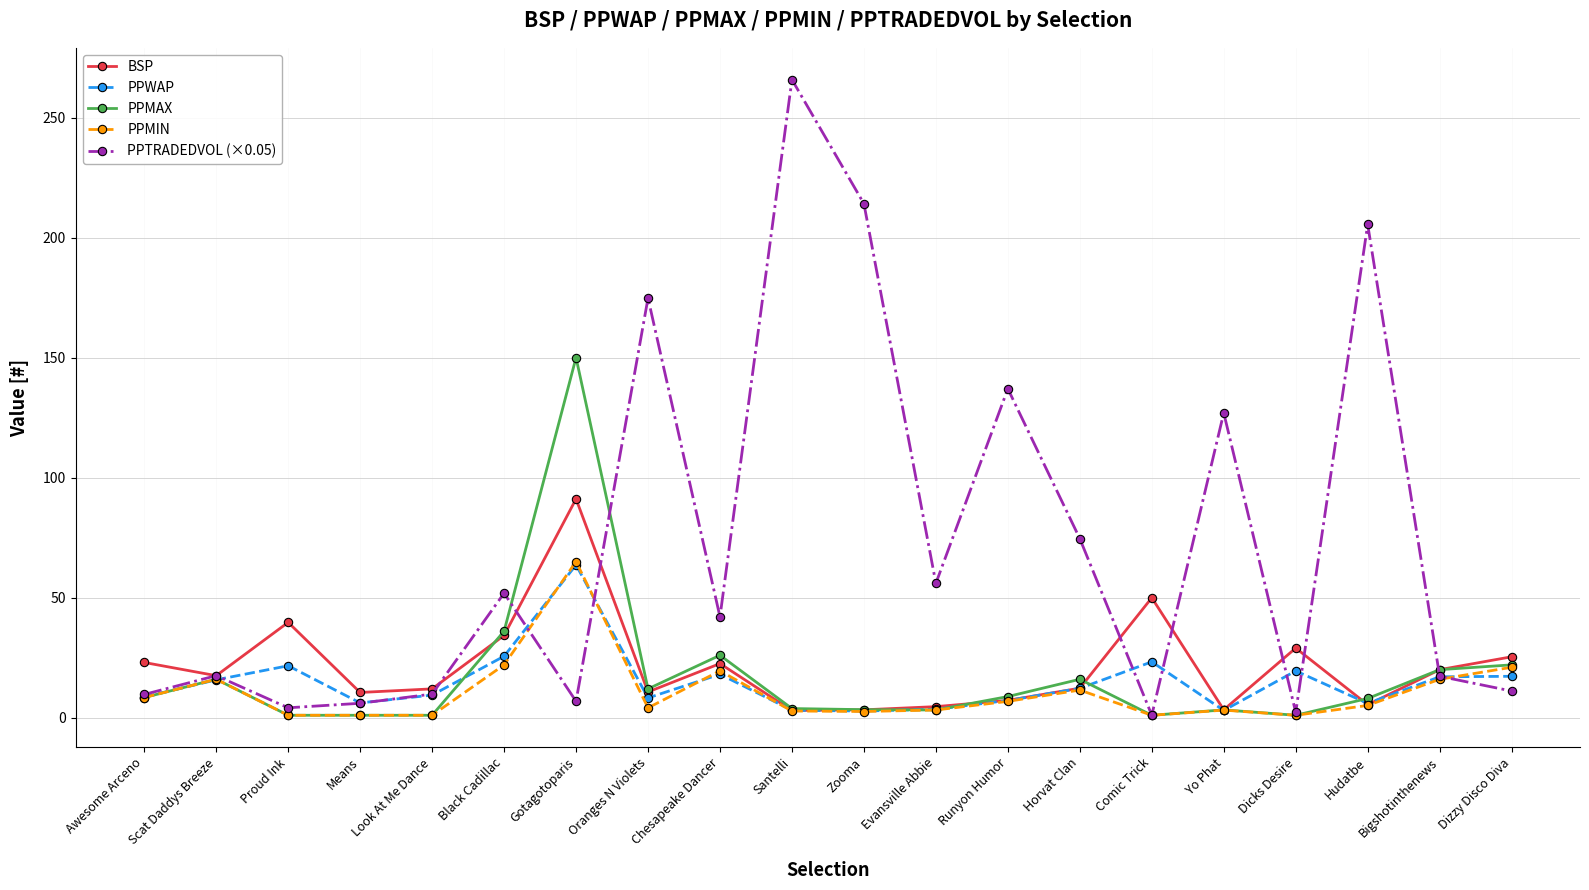

Is the value of BSP at Santelli greater than the value of PPWAP at Look At Me Dance?

No